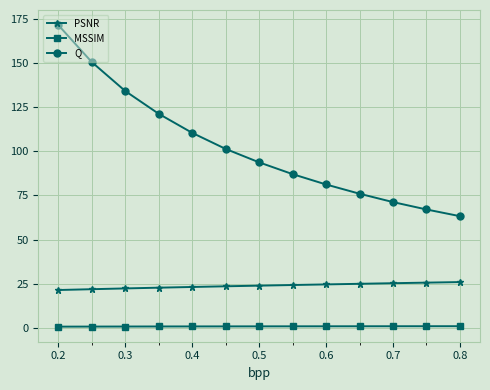

True or false: Q and MSSIM intersect in this chart.

False